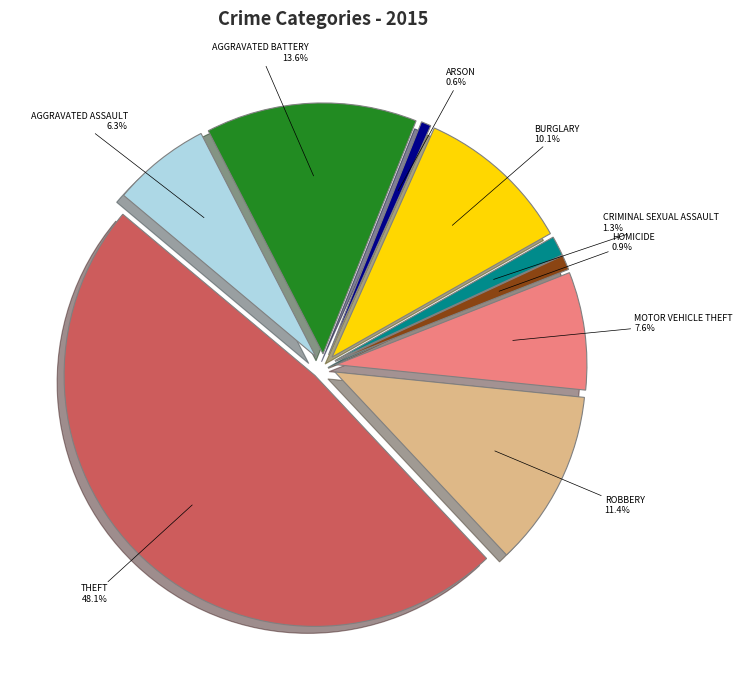

How many slices are in this pie chart?

9